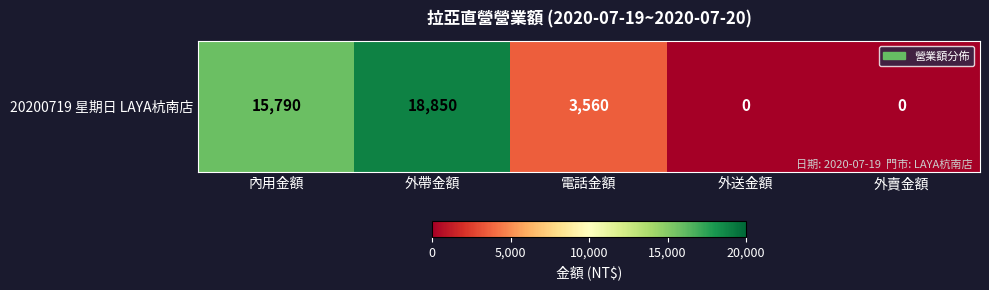

How many data points are above 3560?

2